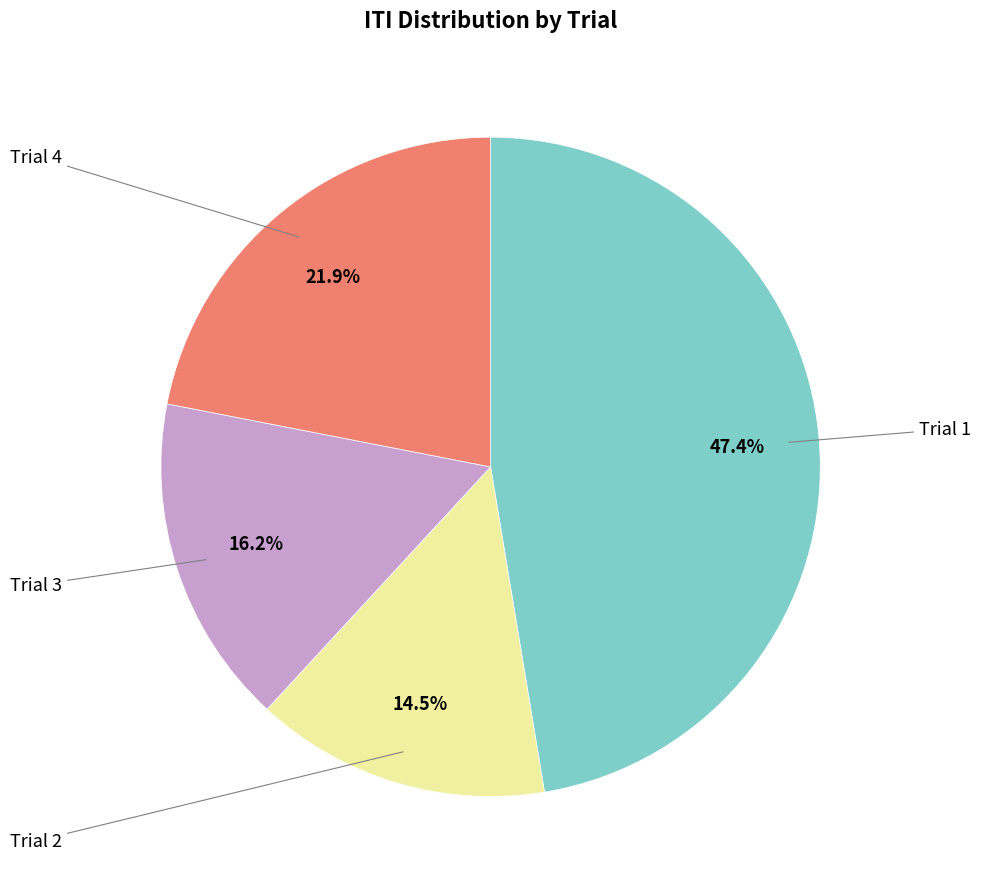

Is there a majority slice in this chart?

No